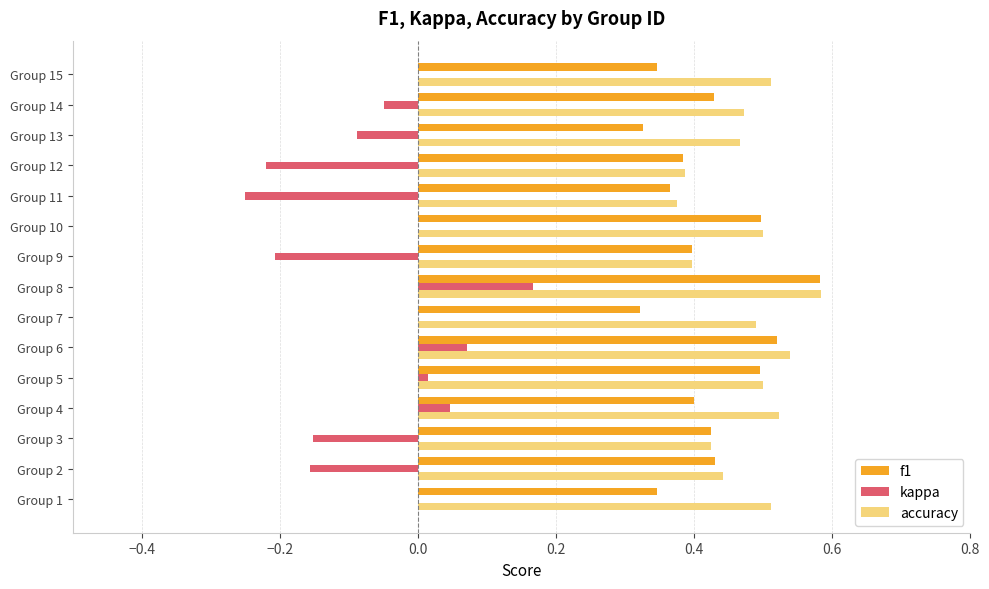

Count the f1 values in the range 0 to 1.

15